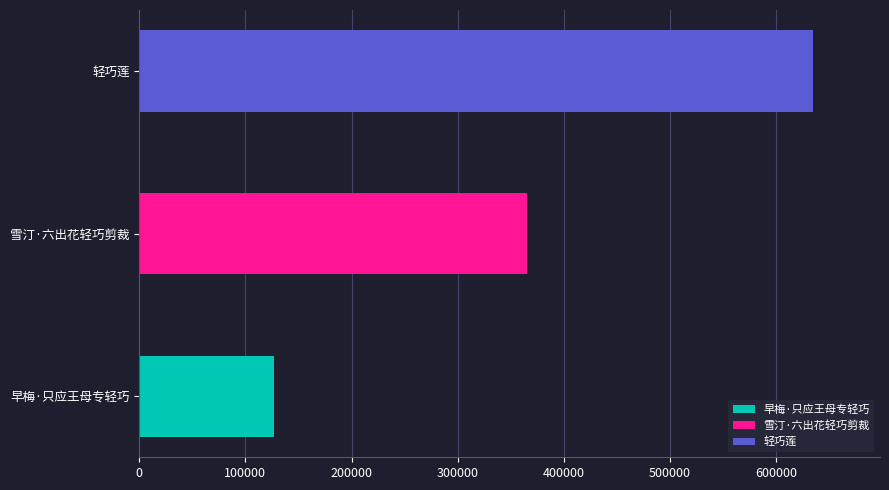

What position from the right is 轻巧莲?

1